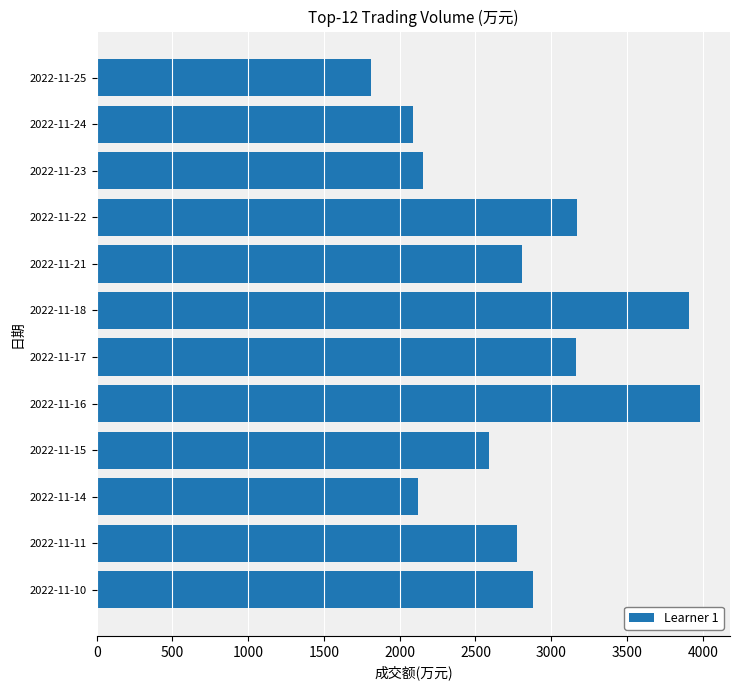

Are the bars grouped side by side (vs. stacked)?

No